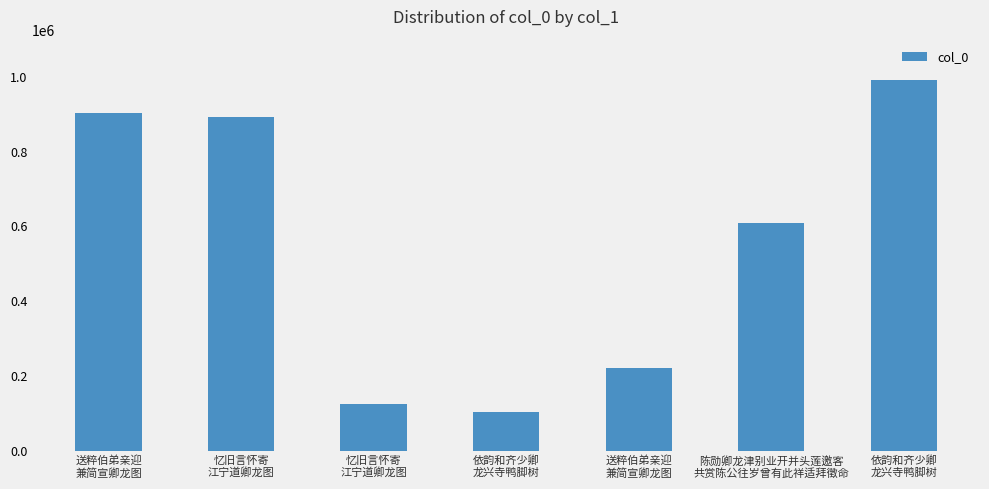

How many data points does each series have?

7